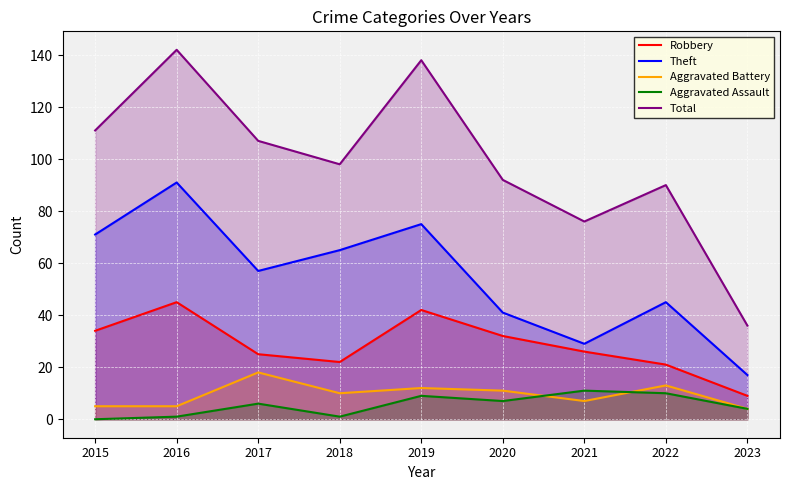

What is the greatest value displayed?

142